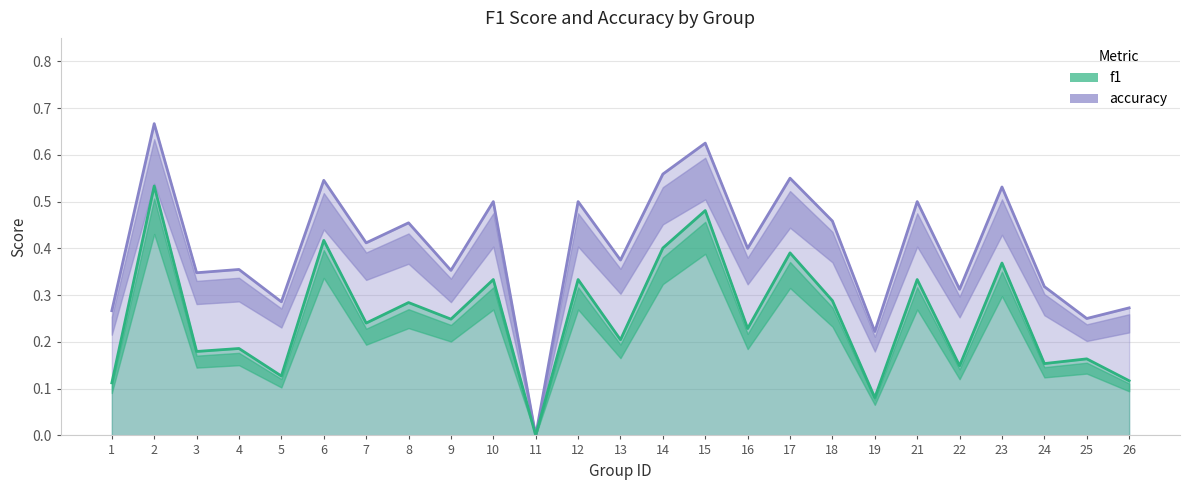

True or false: f1 and accuracy intersect in this chart.

False